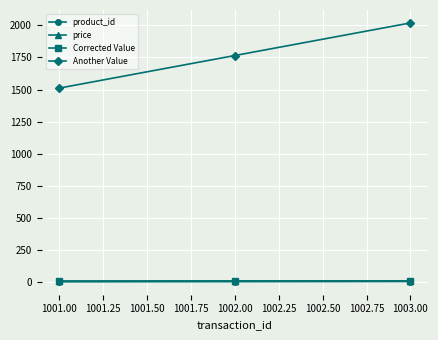

What is the value of the product_id point at the 1st from the left?

1.0